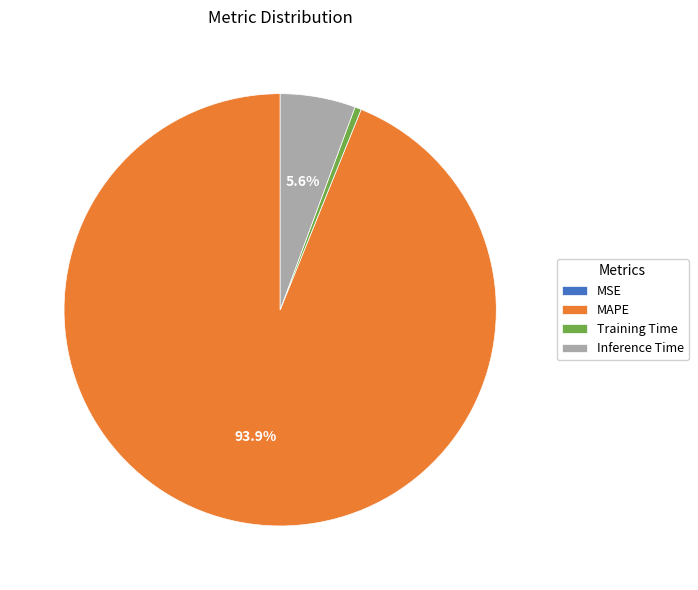

Is there any slice that represents more than half of the pie?

Yes